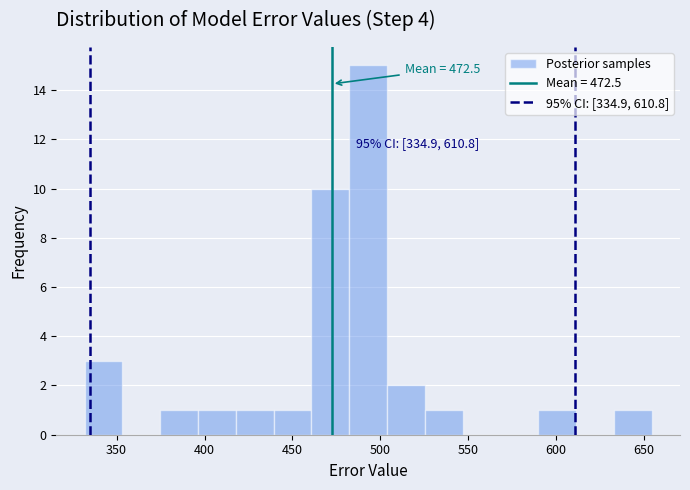

Over which range of the x-axis is the bar tallest?

480 to 505